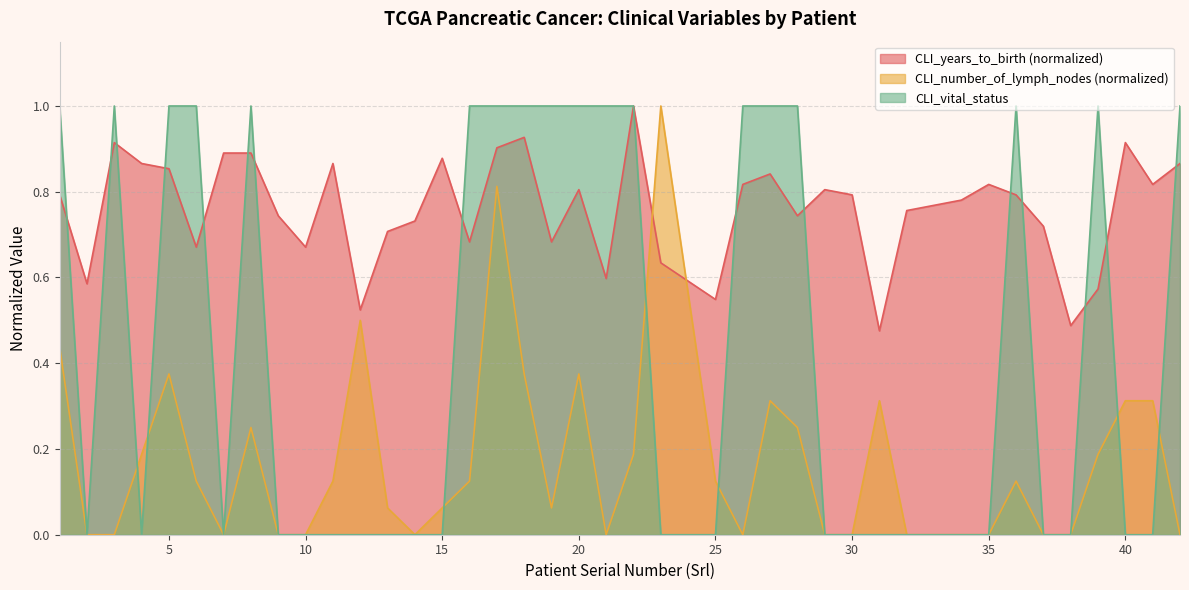

What is the maximum value shown in the chart?

1.0